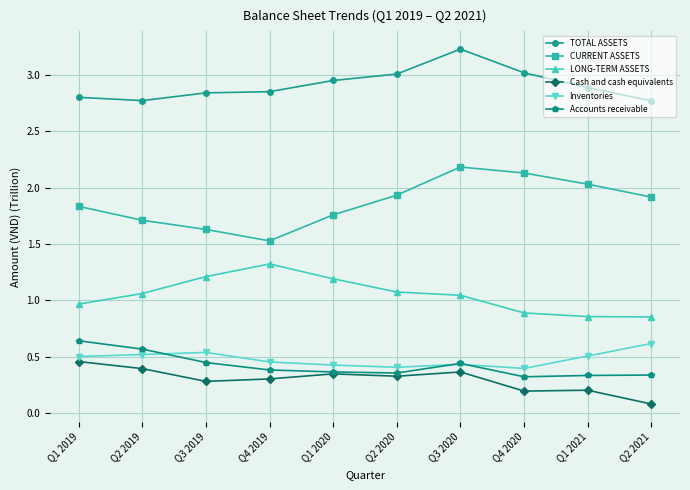

At which category does the chart reach its minimum across all series?

Q2 2021